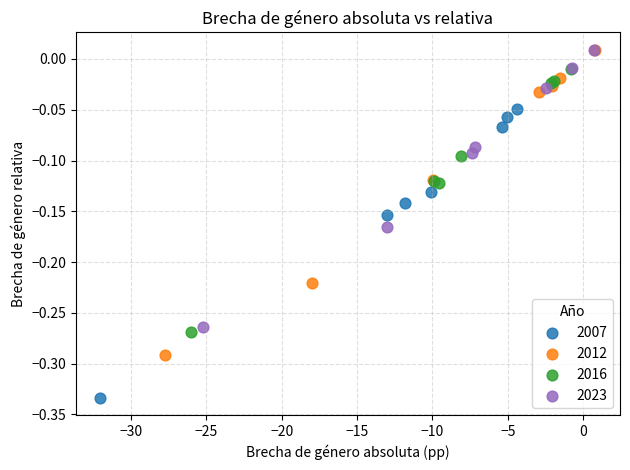

Which series contains the lowest Y value?

2007